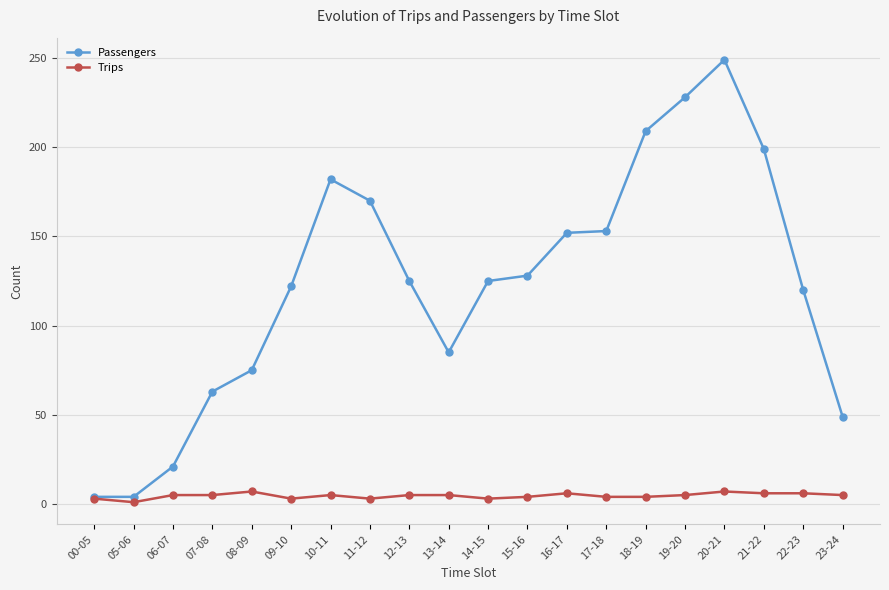

The value of Trips at 21-22 is 6. True or false?

True